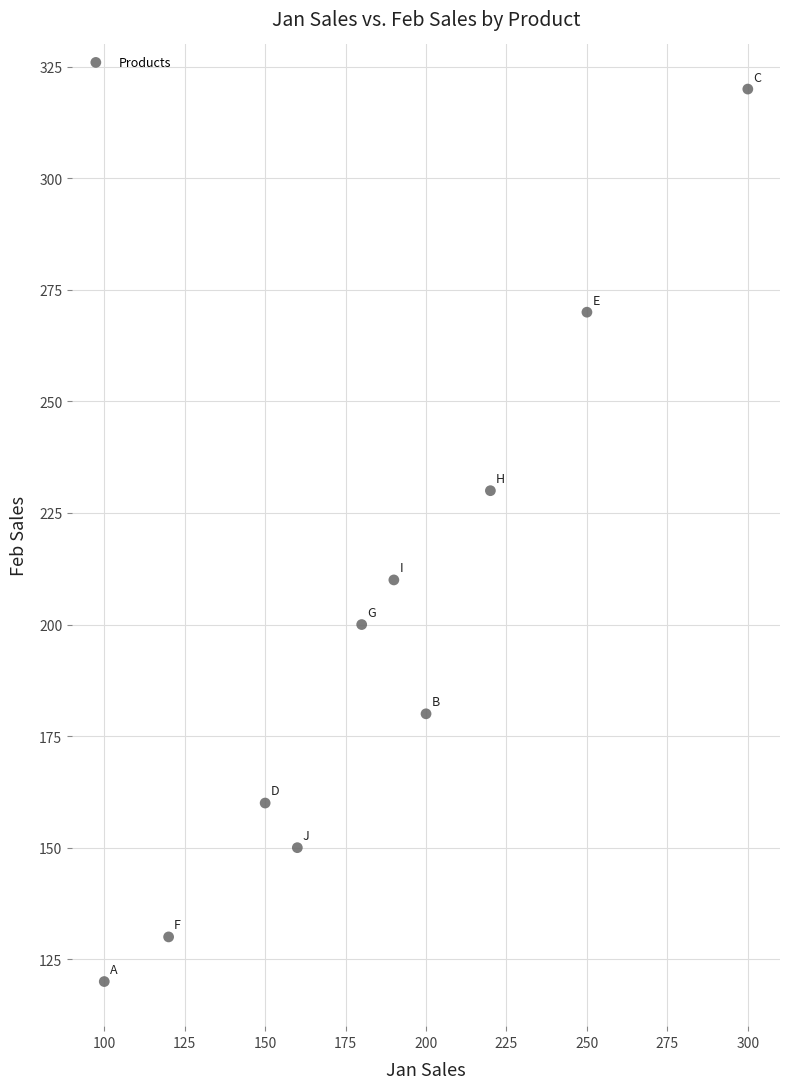

What is the range of Y values (max minus min)?

200